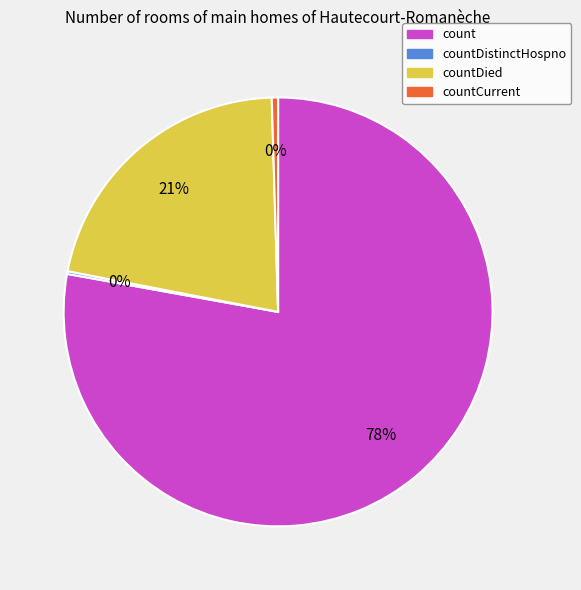

Which slice is the largest?

count